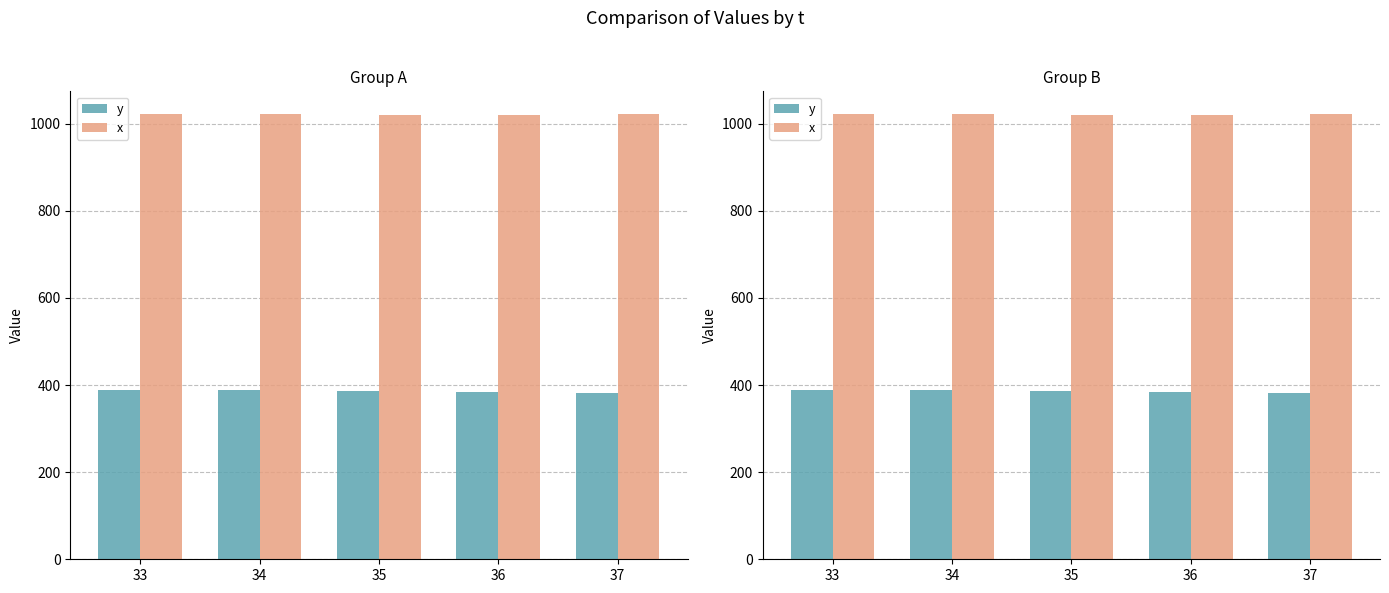

How many categories are shown in the chart?

5